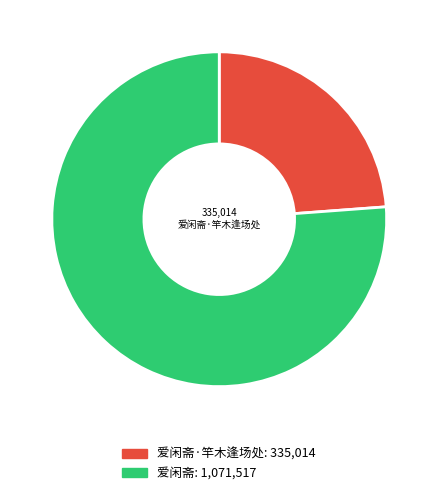

Is there any slice that represents more than half of the pie?

Yes